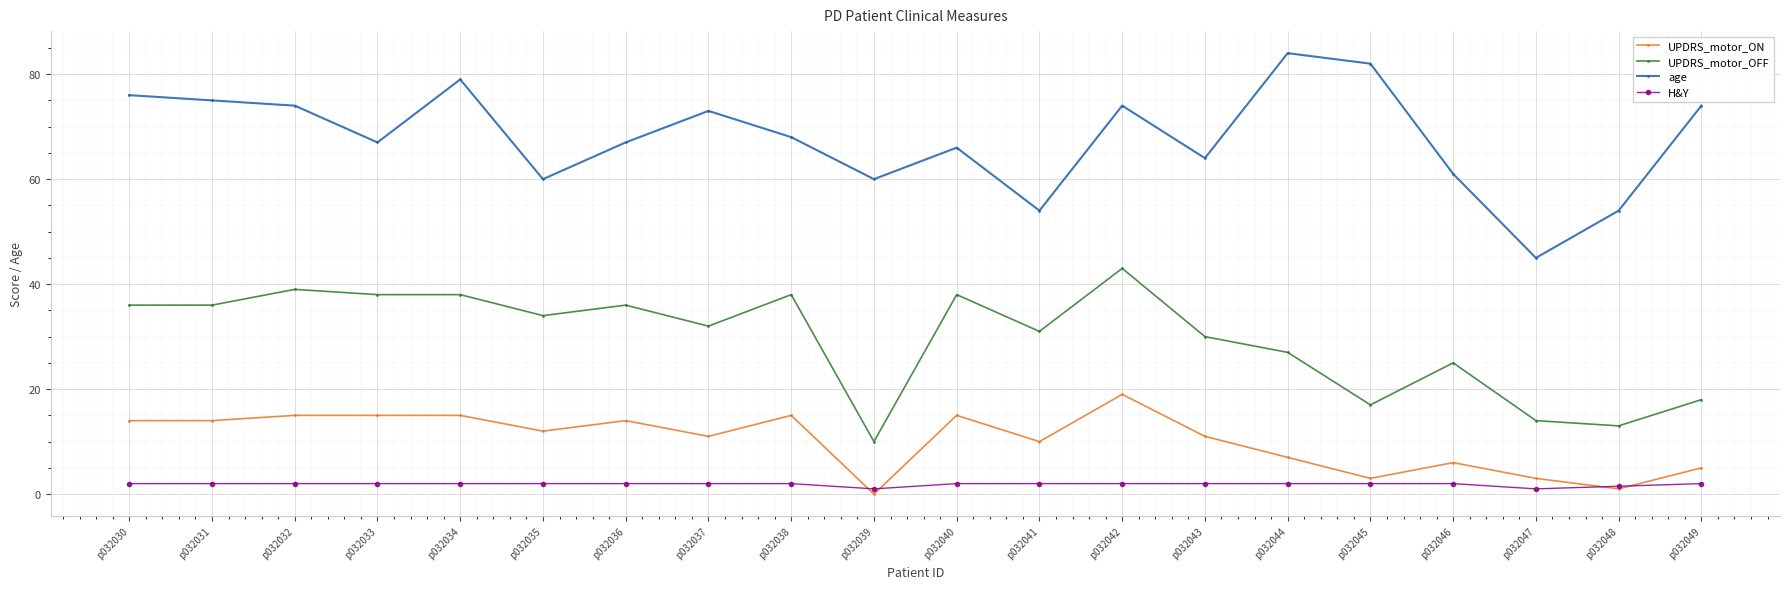

Reading right to left, what are all the values shown in this chart?

UPDRS_motor_ON: p032049=5.0	p032048=1.0	p032047=3.0	p032046=6.0	p032045=3.0	p032044=7.0	p032043=11.0	p032042=19.0	p032041=10.0	p032040=15.0	p032039=0.0	p032038=15.0	p032037=11.0	p032036=14.0	p032035=12.0	p032034=15.0	p032033=15.0	p032032=15.0	p032031=14.0	p032030=14.0
UPDRS_motor_OFF: p032049=18.0	p032048=13.0	p032047=14.0	p032046=25.0	p032045=17.0	p032044=27.0	p032043=30.0	p032042=43.0	p032041=31.0	p032040=38.0	p032039=10.0	p032038=38.0	p032037=32.0	p032036=36.0	p032035=34.0	p032034=38.0	p032033=38.0	p032032=39.0	p032031=36.0	p032030=36.0
age: p032049=74.0	p032048=54.0	p032047=45.0	p032046=61.0	p032045=82.0	p032044=84.0	p032043=64.0	p032042=74.0	p032041=54.0	p032040=66.0	p032039=60.0	p032038=68.0	p032037=73.0	p032036=67.0	p032035=60.0	p032034=79.0	p032033=67.0	p032032=74.0	p032031=75.0	p032030=76.0
H&Y: p032049=2.0	p032048=1.5	p032047=1.0	p032046=2.0	p032045=2.0	p032044=2.0	p032043=2.0	p032042=2.0	p032041=2.0	p032040=2.0	p032039=1.0	p032038=2.0	p032037=2.0	p032036=2.0	p032035=2.0	p032034=2.0	p032033=2.0	p032032=2.0	p032031=2.0	p032030=2.0